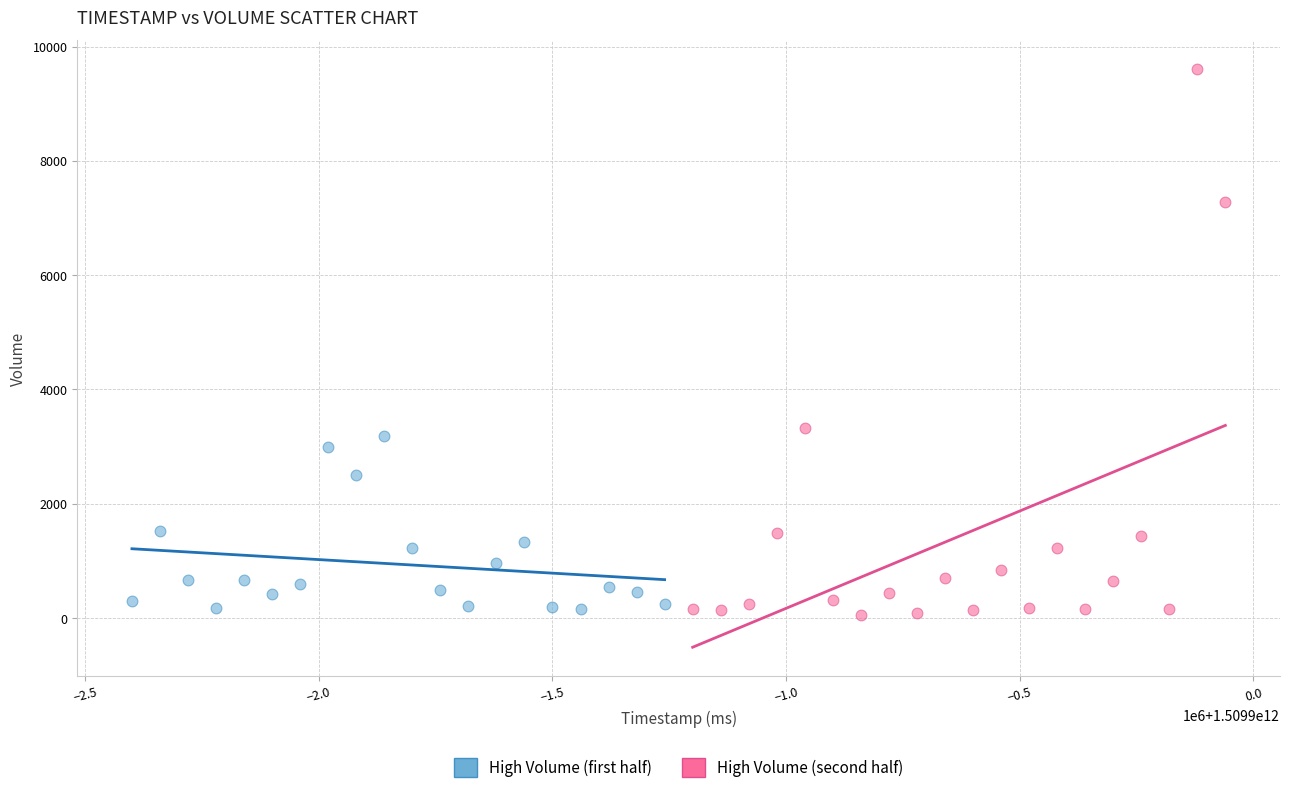

Which series has the widest spread of Y values?

High Volume (second half)